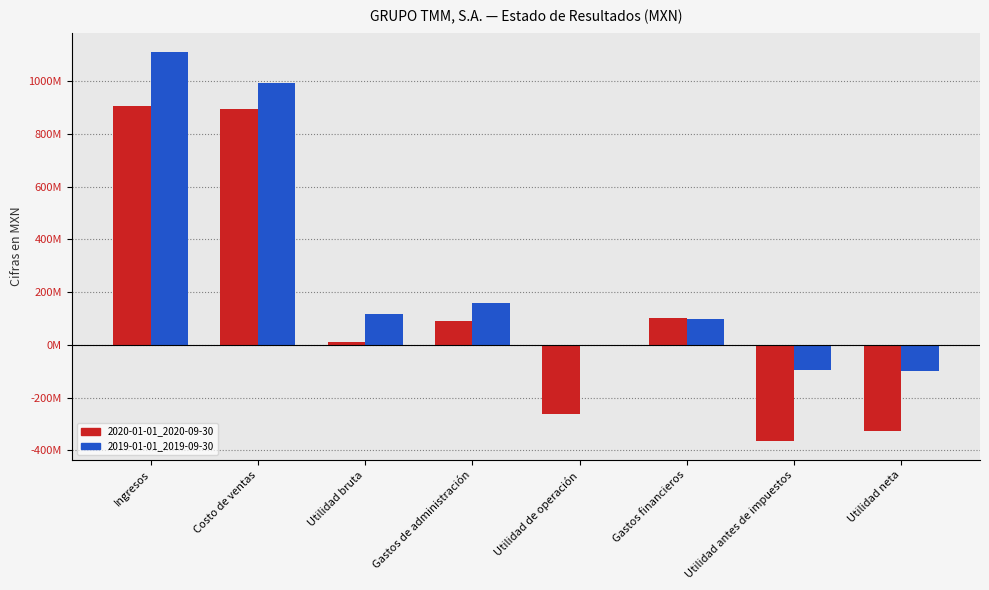

What is the sum of the 2019-01-01_2019-09-30 values at Ingresos and Utilidad de operación?

1104815000